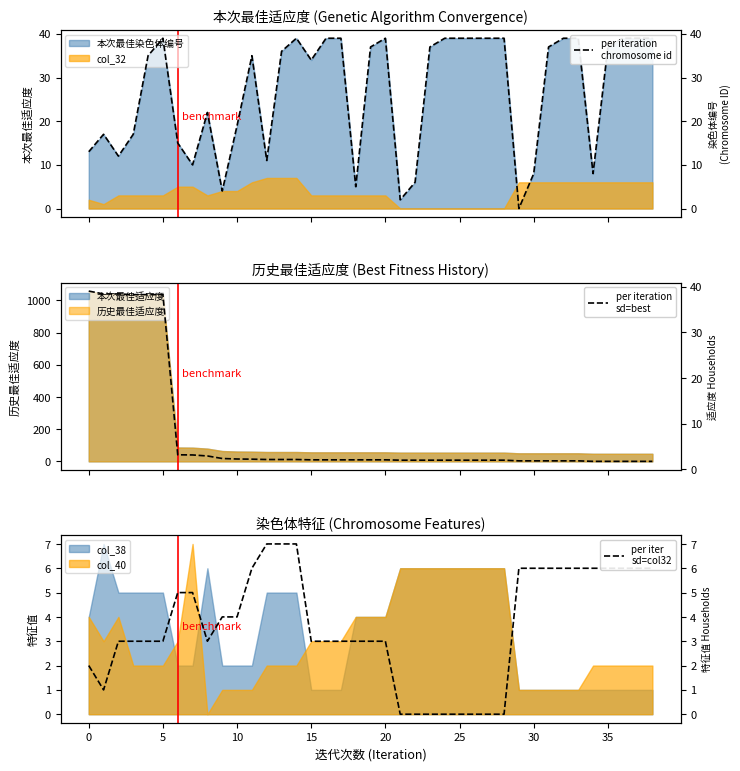

Is it true that col_38 equals 2 at 35?

False